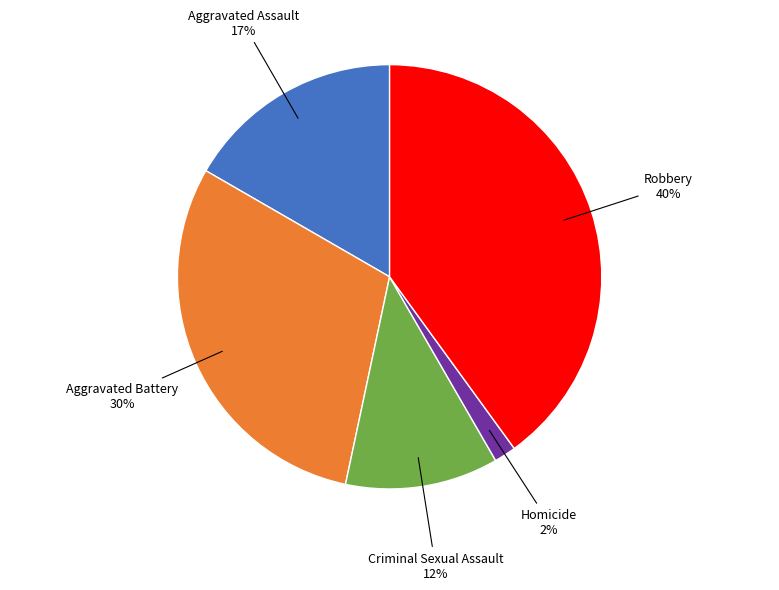

Is the sum of Criminal Sexual Assault and Robbery greater than half?

Yes